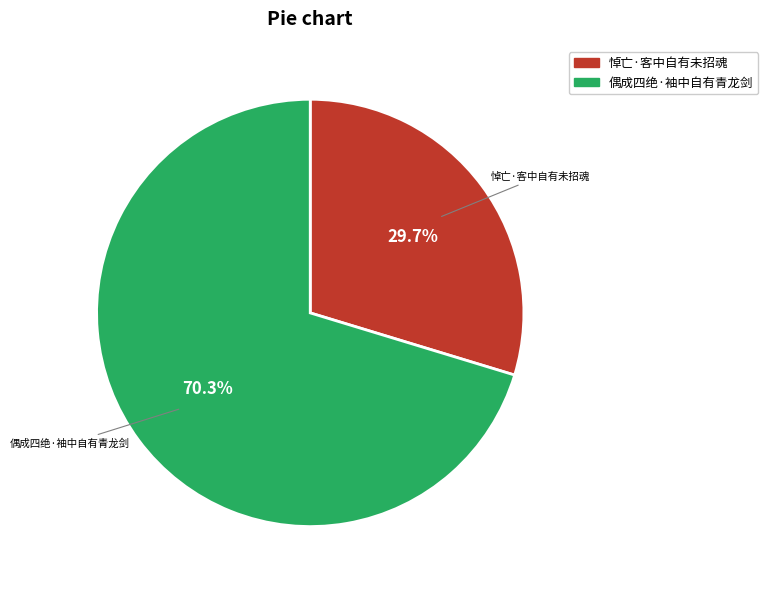

What is the smallest slice in the pie chart?

悼亡·客中自有未招魂